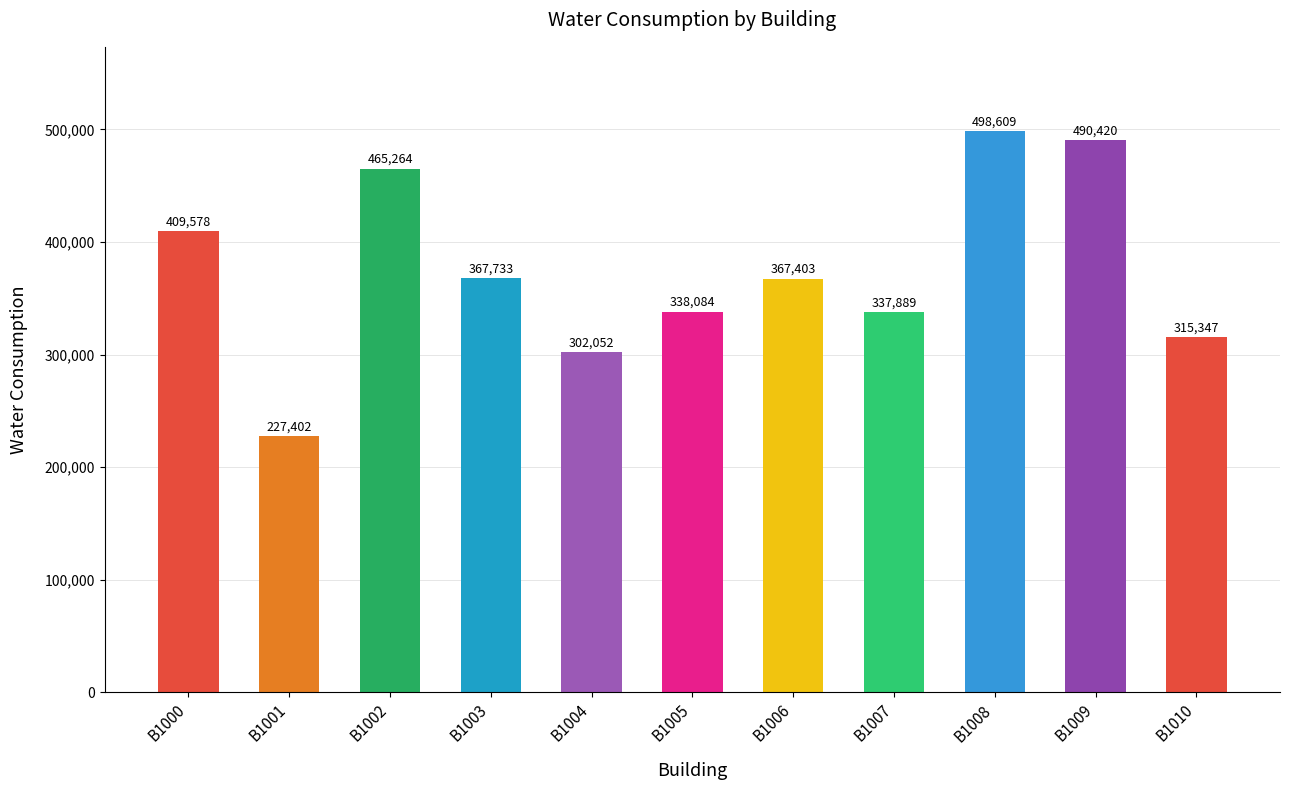

What is the maximum value shown in the chart?

498609